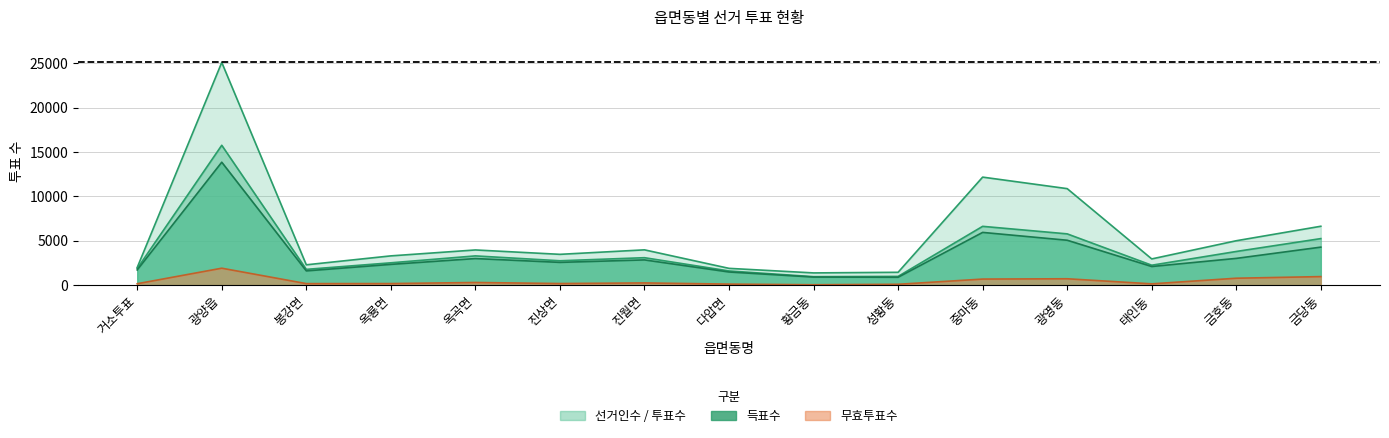

What is the value of the 득표수 point at the 14th from the left?

3017